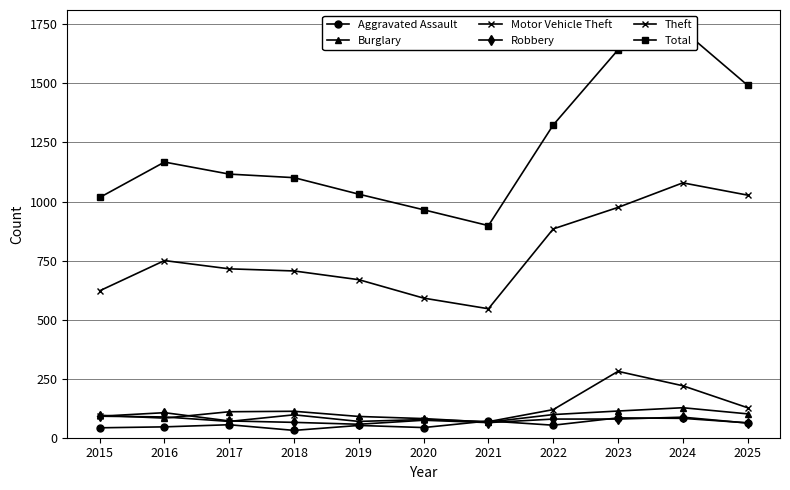

Is it true that Robbery equals 74 at 2020?

True